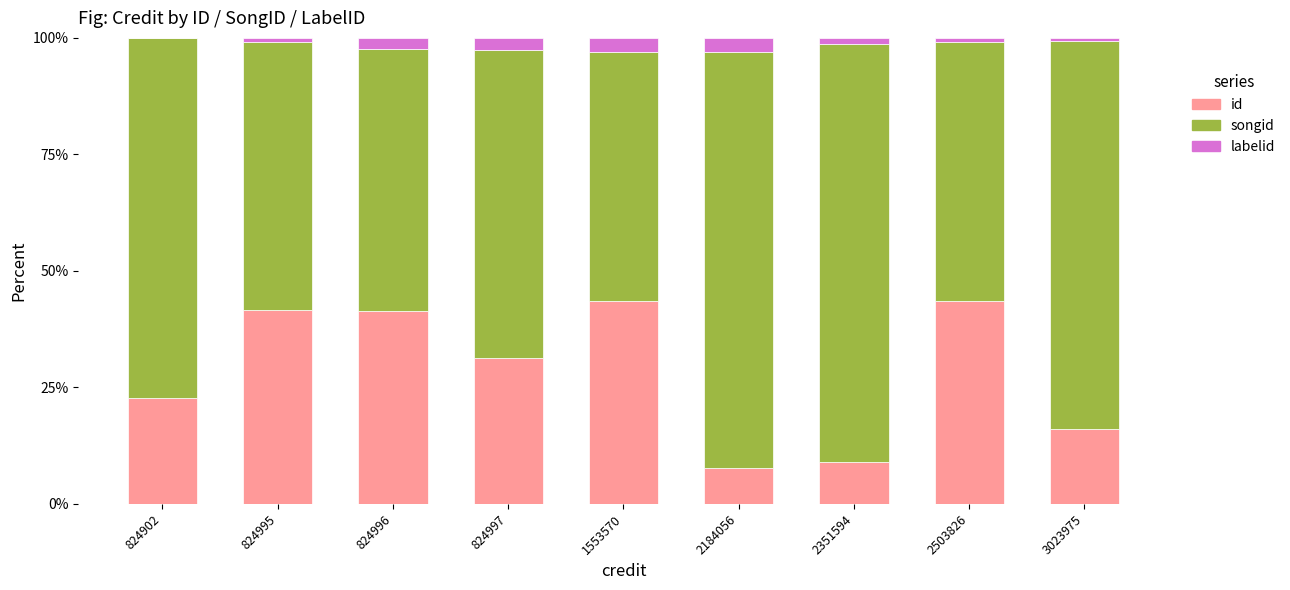

At which label is id closest to 25?

824902